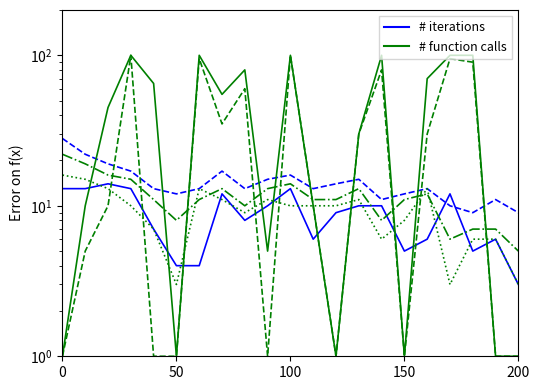

The temp_12 series shows 23 at 16. True or false?

False